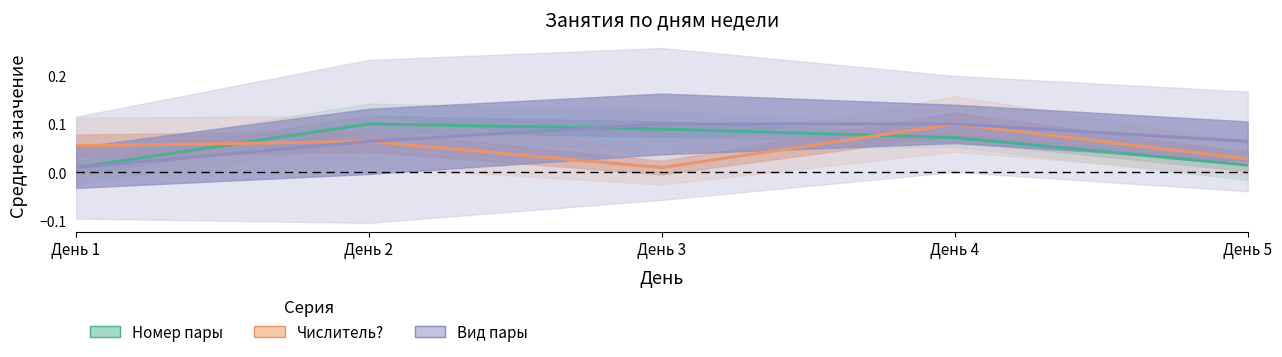

What is the difference between the Вид пары values at День 1 and День 5?

0.1